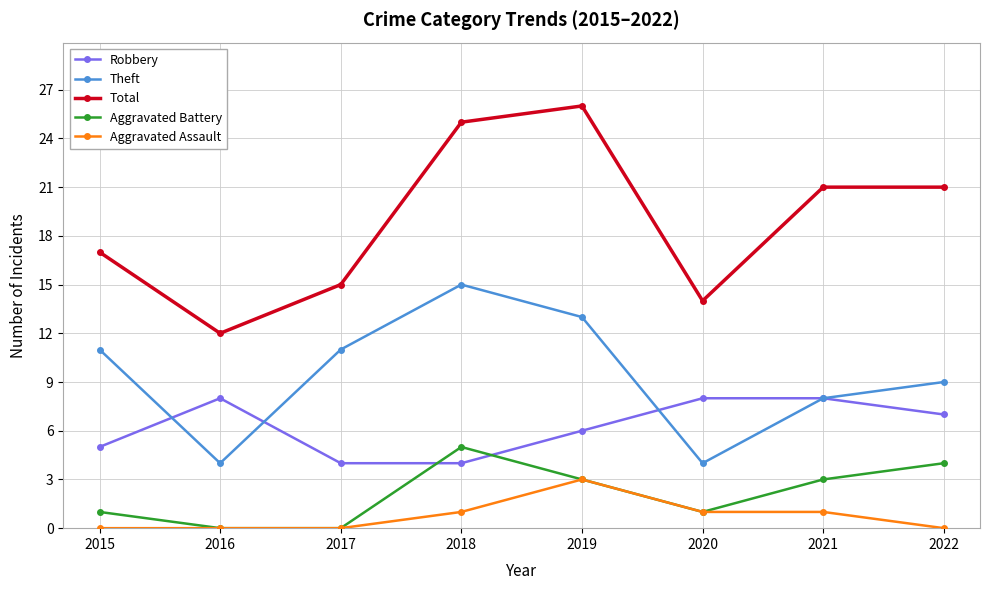

How many interior local peaks does the Aggravated Battery series have?

1